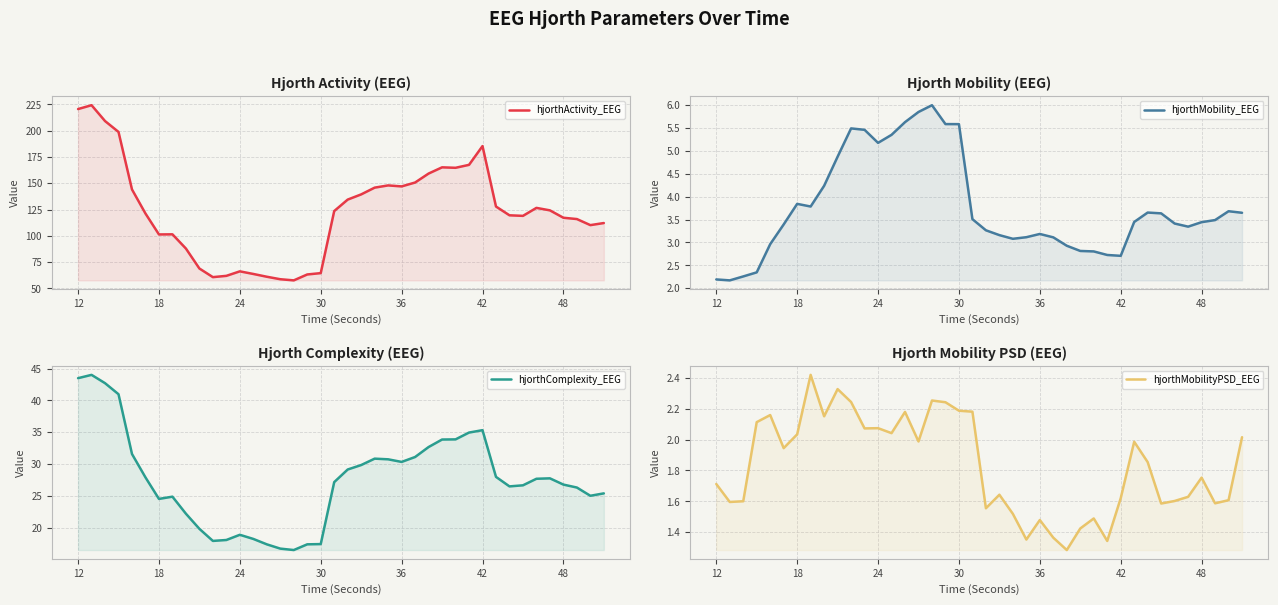

In hjorthComplexity_EEG, how many points are higher than both neighbors (excluding endpoints)?

6